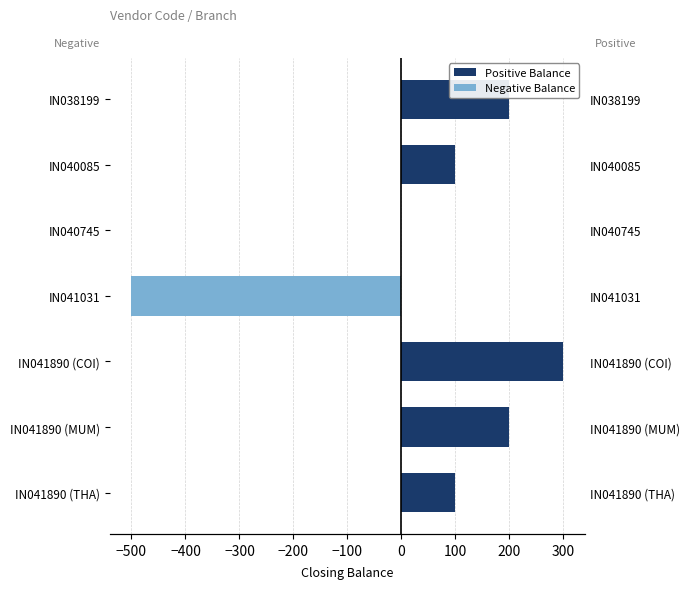

At how many categories does at least one series exceed -312?

7